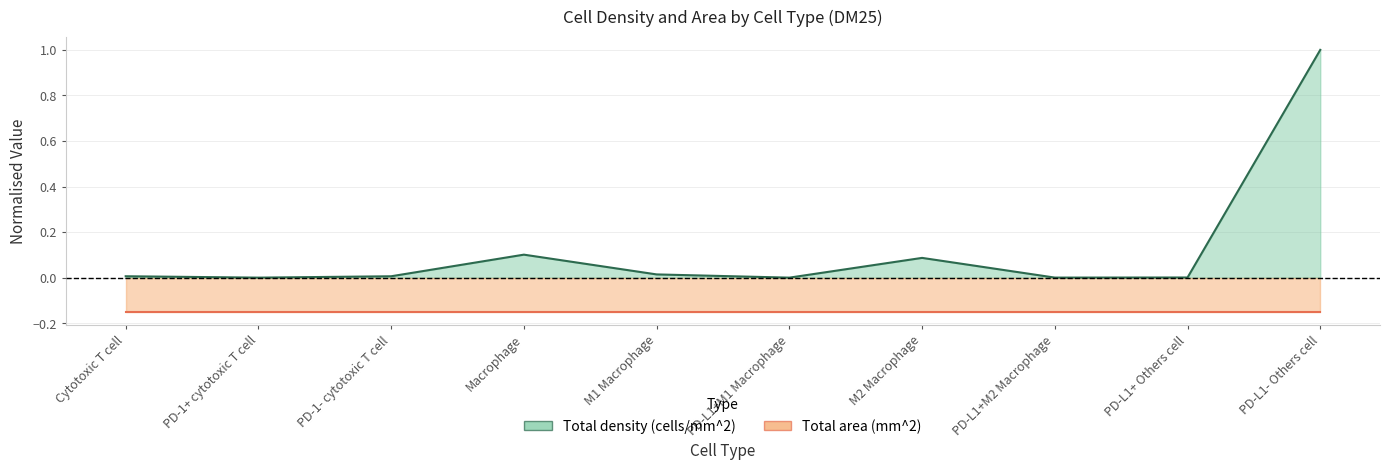

At which category does the data reach its first local peak?

Macrophage